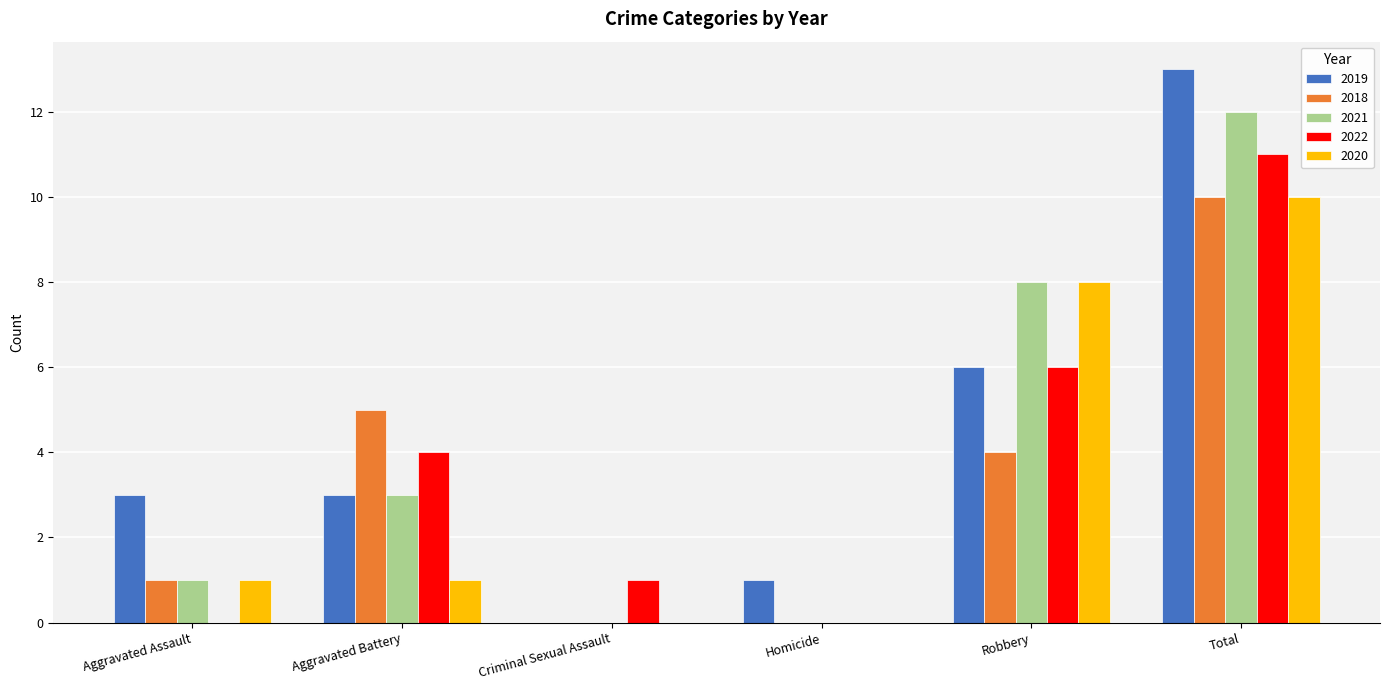

Which series has the widest spread of values?

2019